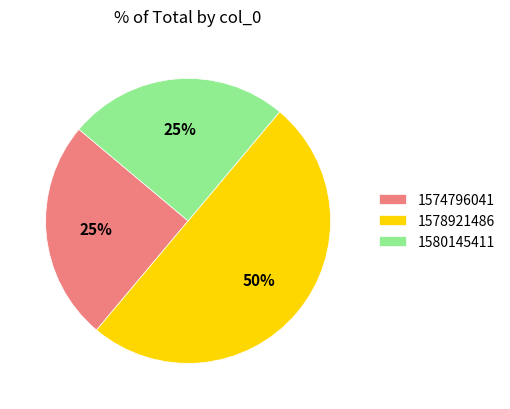

To the nearest percent, what is the combined percentage of 1580145411 and 1574796041?

50%